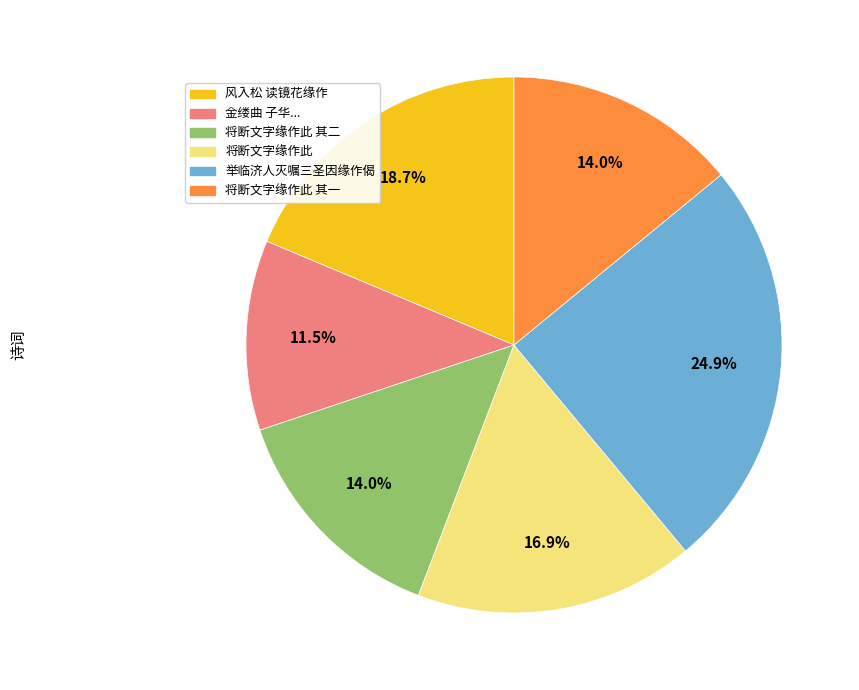

Is there any slice that represents more than half of the pie?

No